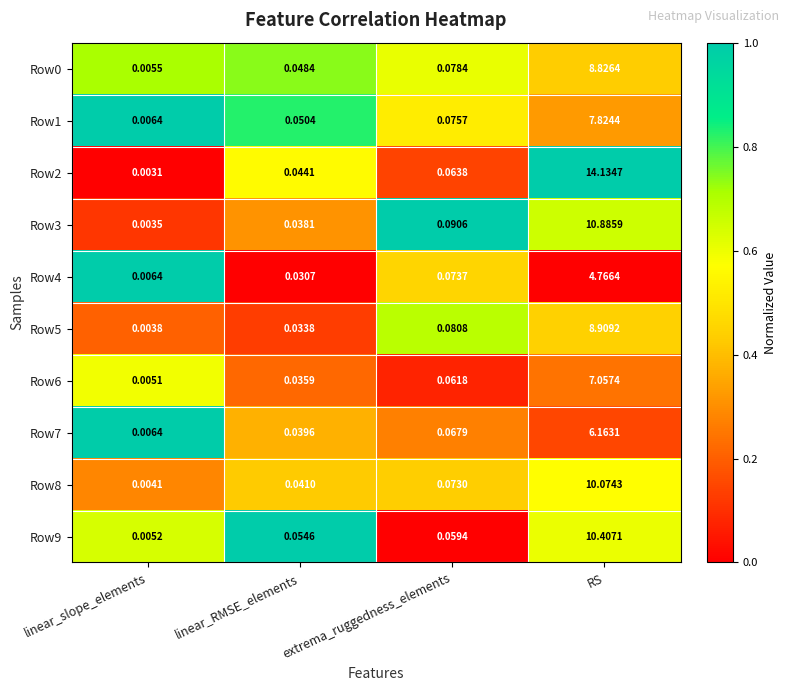

How many distinct data groups are displayed?

10